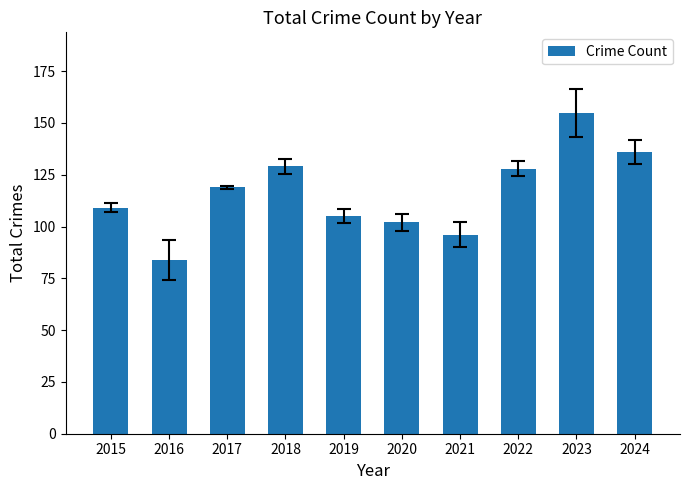

Reading left to right, list all the values displayed in this chart.

109	84	119	129	105	102	96	128	155	136